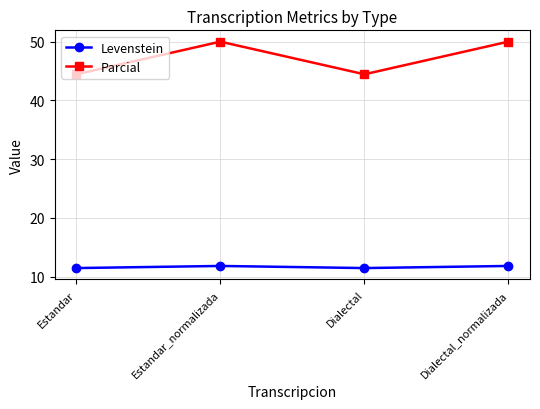

What is the maximum value shown in the chart?

50.0